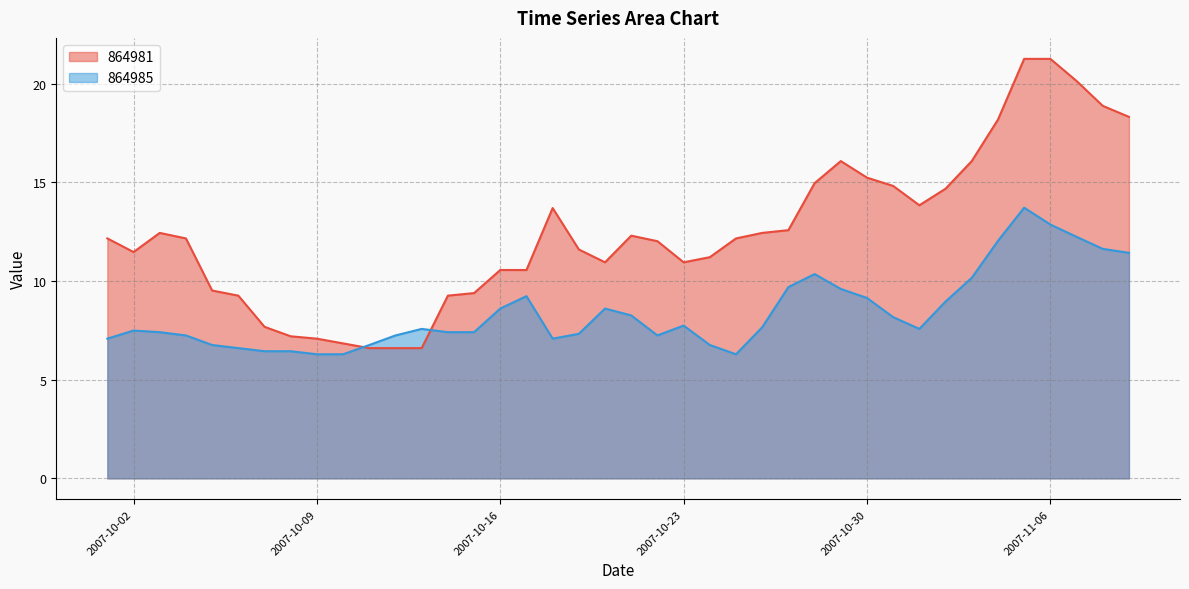

How many series are shown in this chart?

2